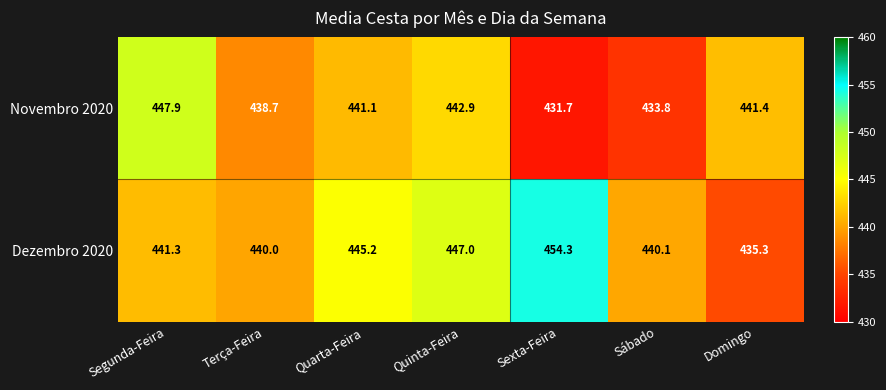

The Dezembro 2020 series shows 441.3 at Segunda-Feira. True or false?

True